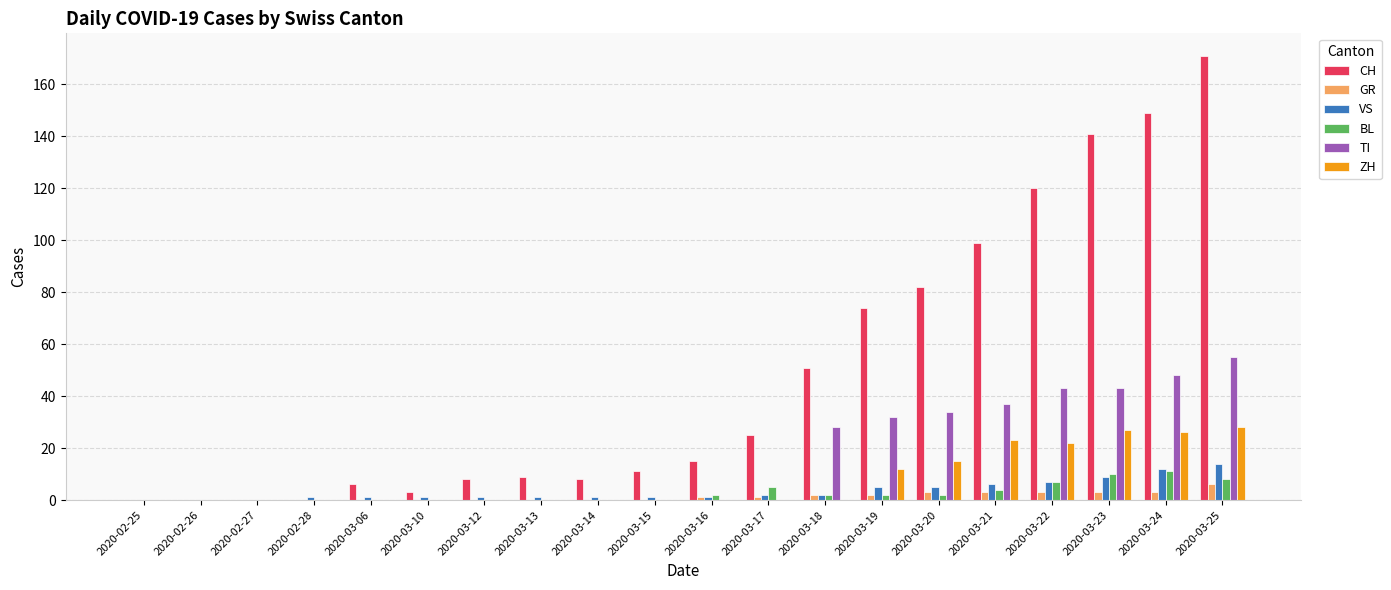

Is it true that CH equals 15 at 2020-03-13?

False